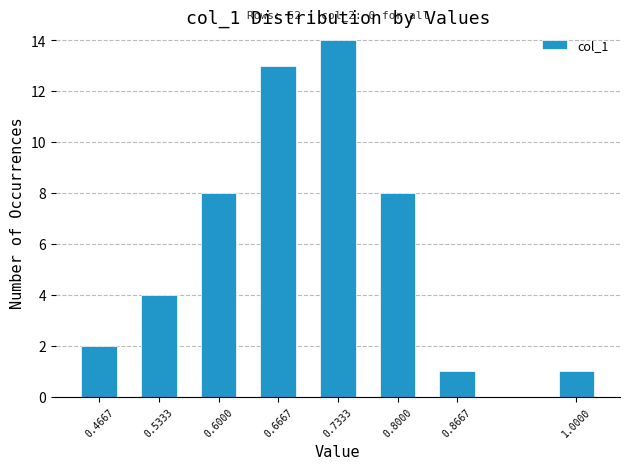

Reading left to right, transcribe all the data shown in this chart.

2	4	8	13	14	8	1	1